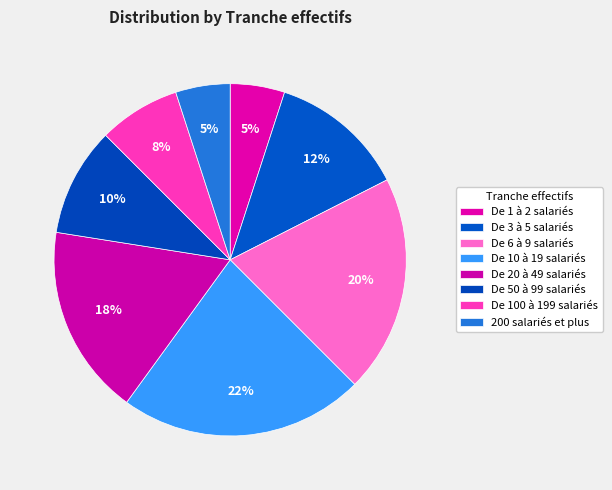

True or false: De 20 à 49 salariés accounts for 5% of the total.

False